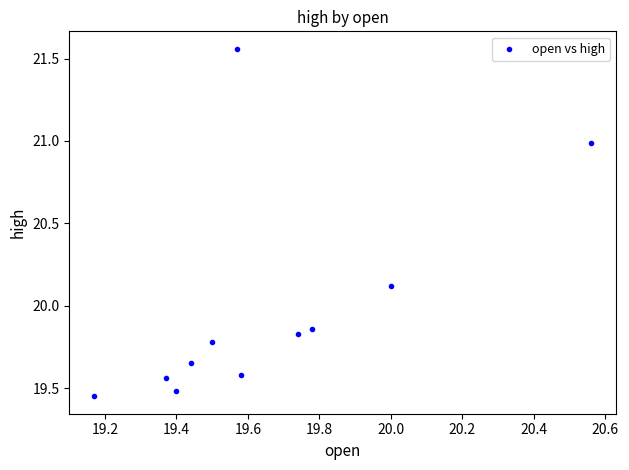

What is the range of Y values (max minus min)?

2.1